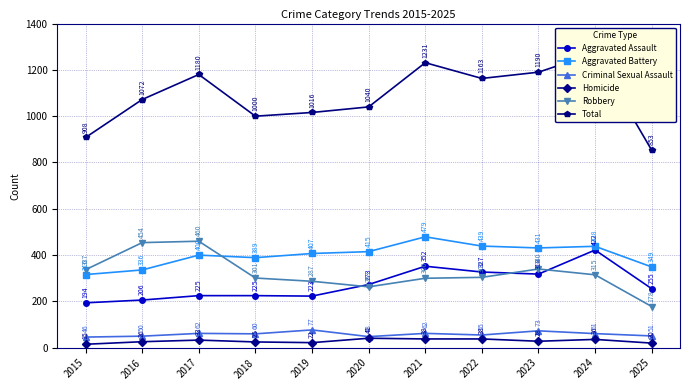

Reading right to left, extract all data points from this chart.

Aggravated Assault: 255	422	318	327	352	273	223	225	225	206	194
Aggravated Battery: 349	438	431	439	479	415	407	389	400	336	316
Criminal Sexual Assault: 51	61	73	55	62	48	77	60	62	50	46
Homicide: 20	36	28	38	38	41	22	25	33	26	15
Robbery: 178	315	340	304	300	263	287	301	460	454	337
Total: 853	1272	1190	1163	1231	1040	1016	1000	1180	1072	908